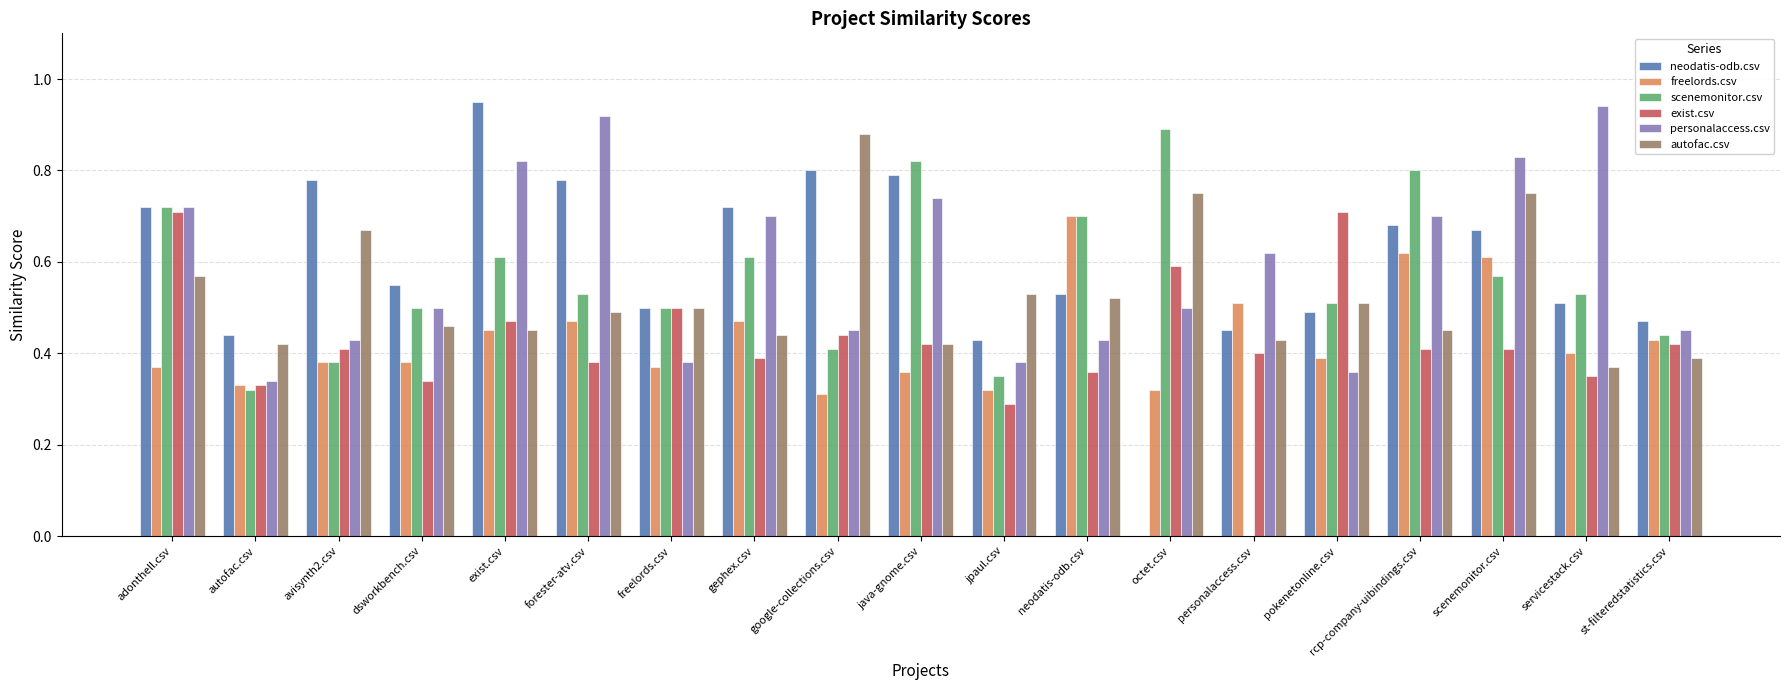

Between avisynth2.csv and google-collections.csv, which series saw the biggest shift?

autofac.csv